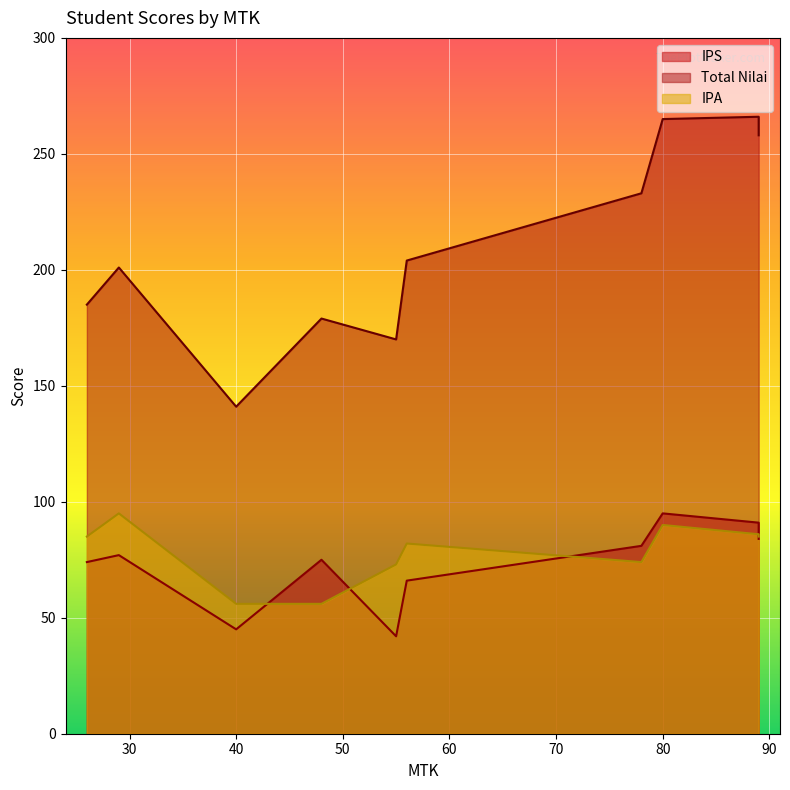

How many data points in IPA are less than 85?

5